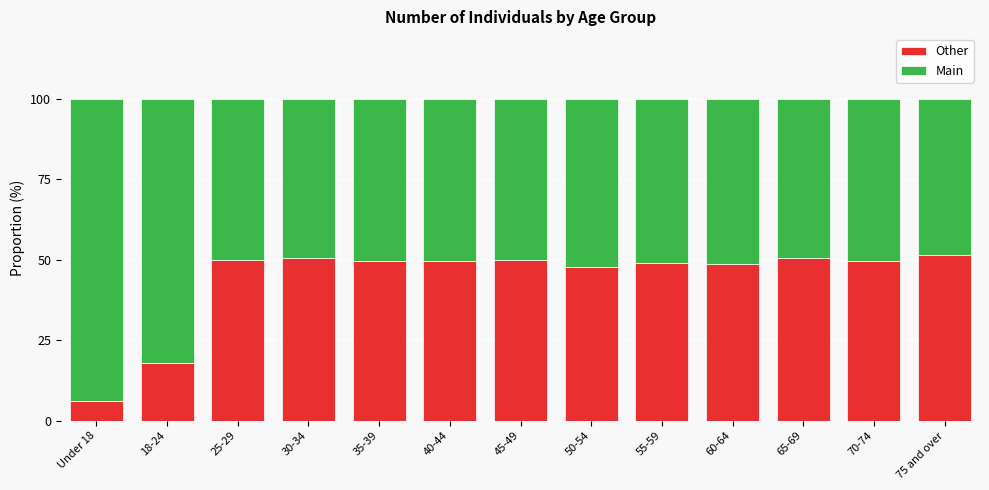

What is the total value across all series at 45-49?

100.0